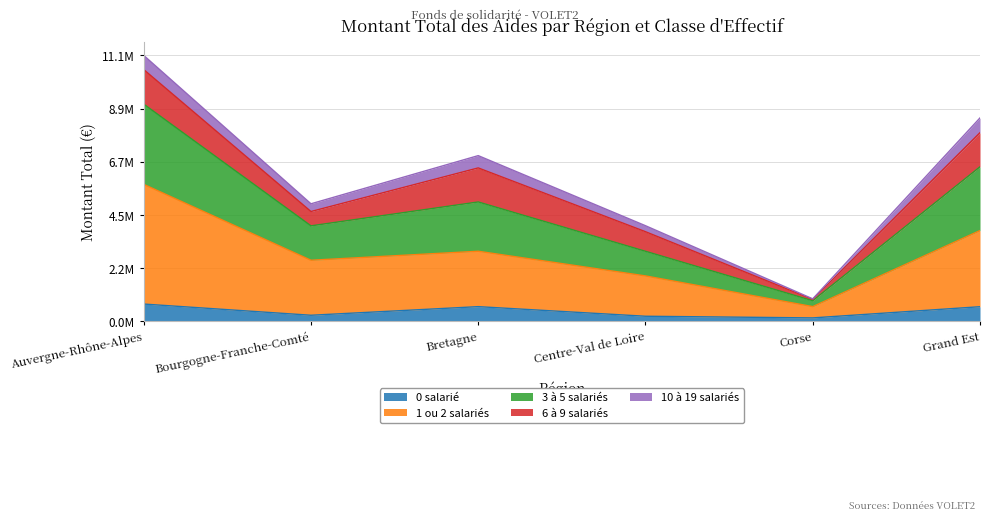

The value of 0 salarié at Auvergne-Rhône-Alpes is 723468.0. True or false?

True